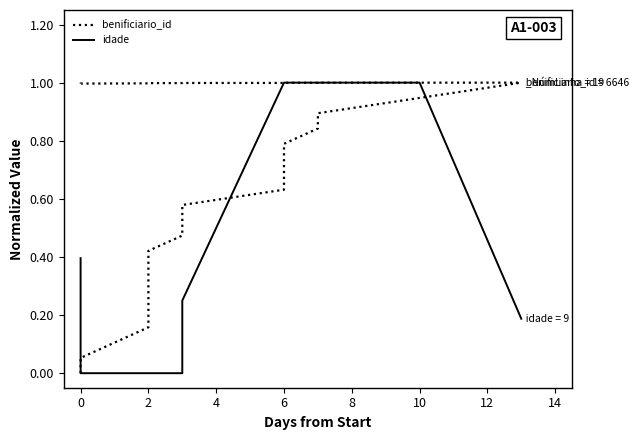

How many lines are shown in the chart?

2